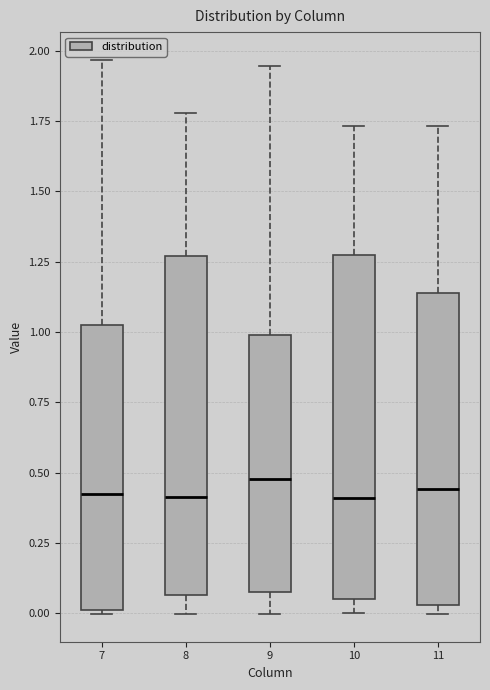

Reading left to right, transcribe this box plot: for each box, give where its median line is, the range the box spans, and where its two whiskers end, as read against the y-axis. The values are not printed on the chart, so give them approximately, as read against the axis.

7: median 0.40, box 0.00 to 1.00, whiskers 0.00 to 1.95
8: median 0.40, box 0.05 to 1.25, whiskers 0.00 to 1.80
9: median 0.50, box 0.05 to 1.00, whiskers 0.00 to 1.95
10: median 0.40, box 0.05 to 1.30, whiskers 0.00 to 1.75
11: median 0.45, box 0.05 to 1.15, whiskers 0.00 to 1.75